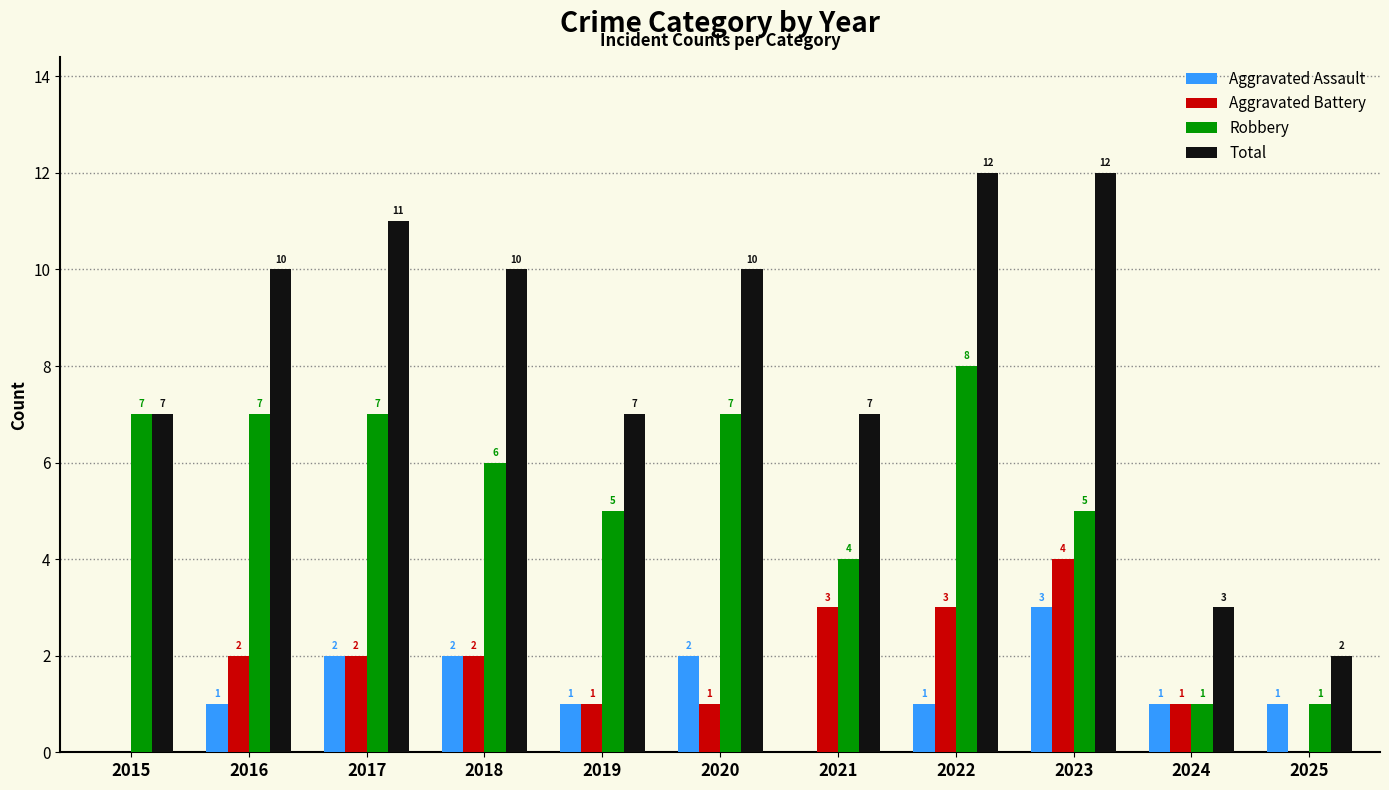

Reading left to right, list all the values displayed in this chart.

Aggravated Assault: 2015=0	2016=1	2017=2	2018=2	2019=1	2020=2	2021=0	2022=1	2023=3	2024=1	2025=1
Aggravated Battery: 2015=0	2016=2	2017=2	2018=2	2019=1	2020=1	2021=3	2022=3	2023=4	2024=1	2025=0
Robbery: 2015=7	2016=7	2017=7	2018=6	2019=5	2020=7	2021=4	2022=8	2023=5	2024=1	2025=1
Total: 2015=7	2016=10	2017=11	2018=10	2019=7	2020=10	2021=7	2022=12	2023=12	2024=3	2025=2